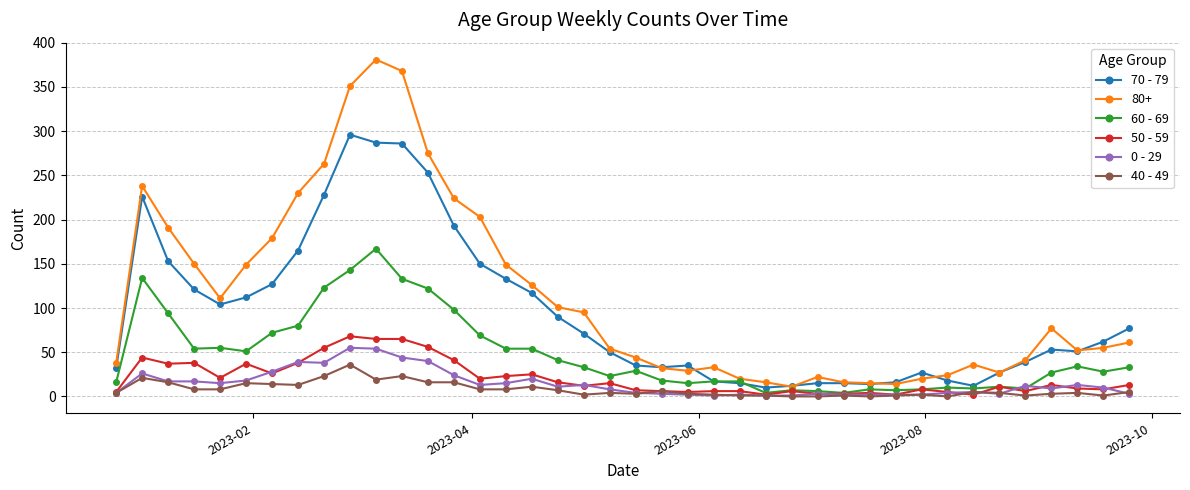

True or false: 80+ has more than 2 points higher than both neighbors.

True